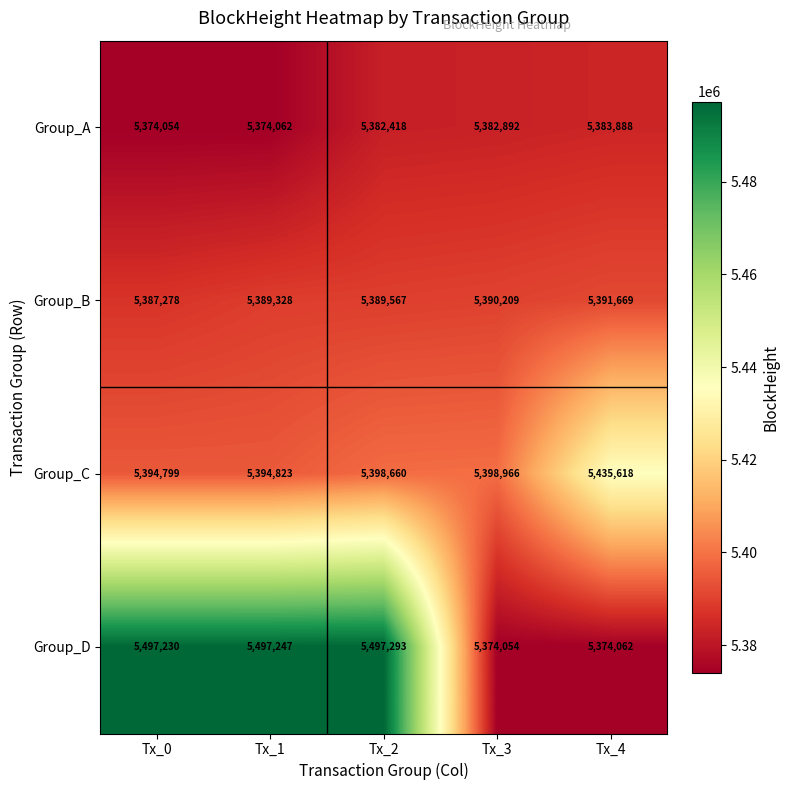

The Group_A series shows 5383888 at Tx_4. True or false?

True